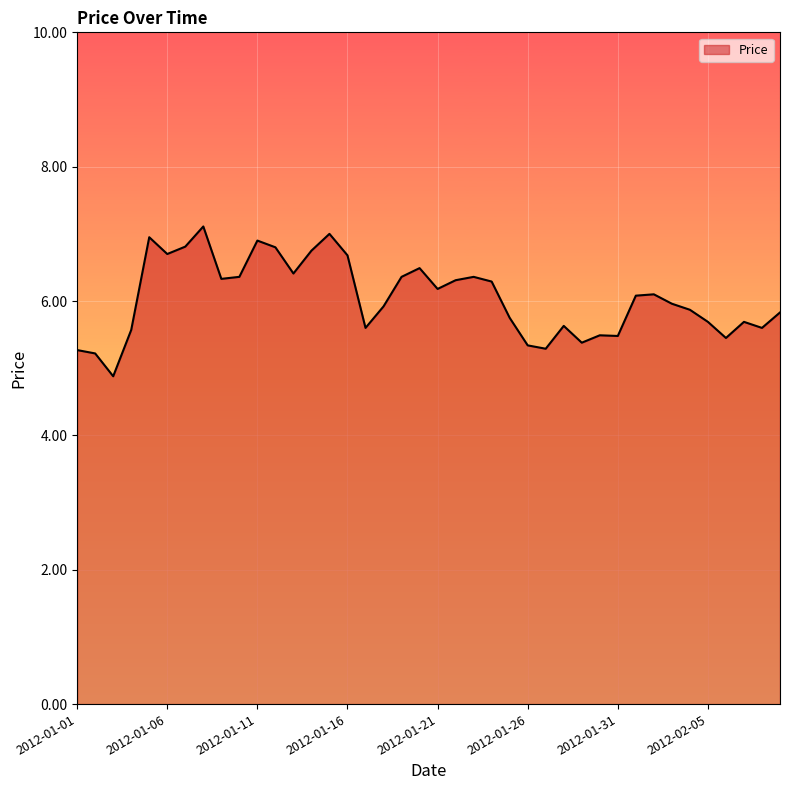

What is the minimum value shown in the chart?

4.9